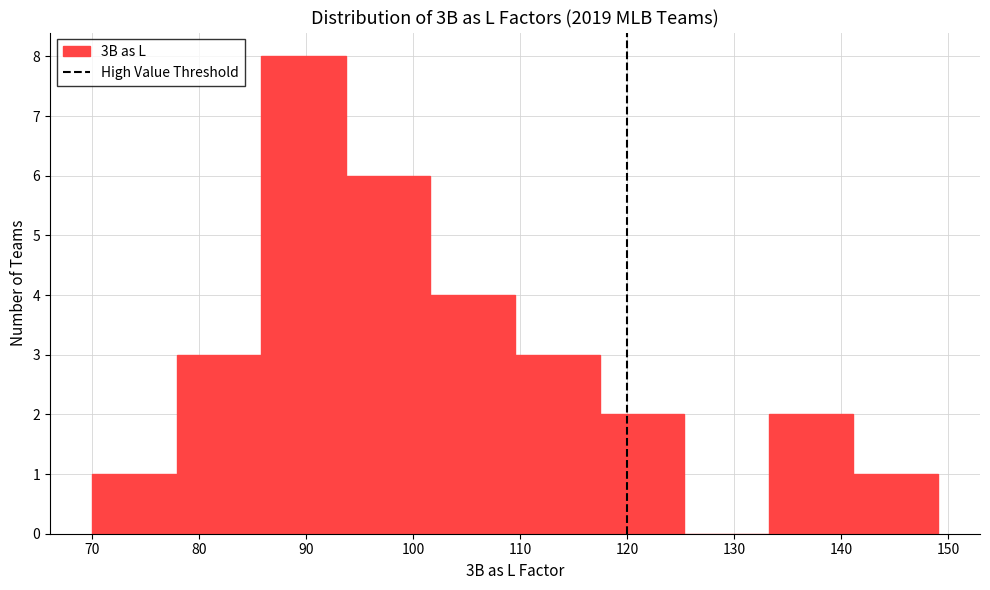

Which range on the x-axis has the tallest bar?

85.8 to 93.7